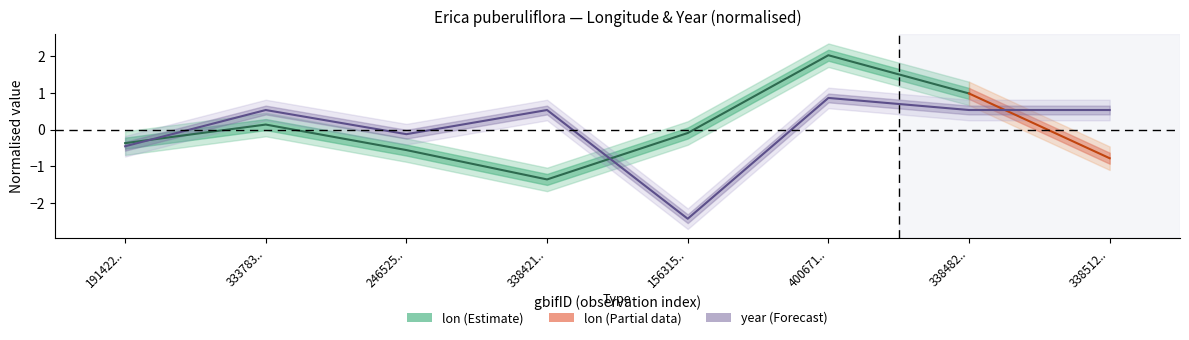

How many categories are shown in the chart?

8